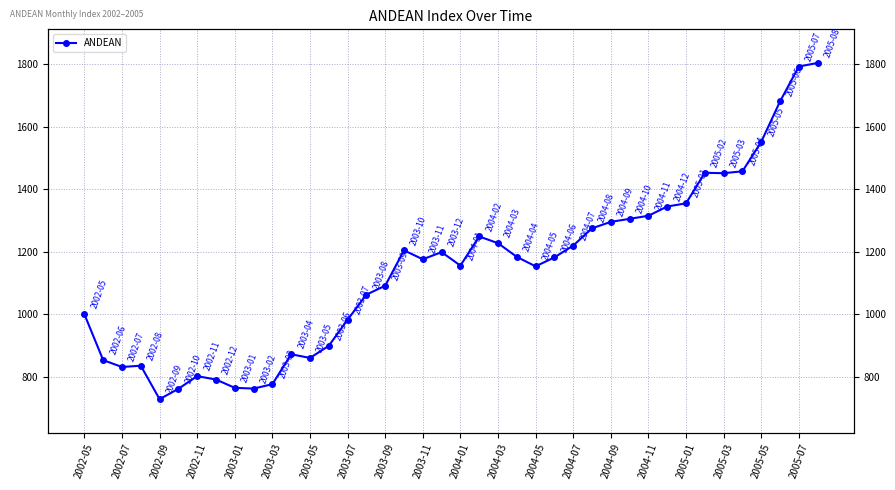

Reading left to right, extract all data points from this chart.

1000.0	853.2	831.4	835.4	728.5	761.6	802.1	791.2	764.7	762.3	776.4	872.0	860.2	899.0	982.5	1062.5	1091.3	1204.2	1175.7	1198.5	1155.4	1248.5	1227.1	1183.3	1153.1	1181.7	1219.3	1274.6	1295.2	1304.9	1314.7	1344.3	1354.4	1452.1	1450.8	1456.8	1550.8	1680.0	1791.8	1803.2